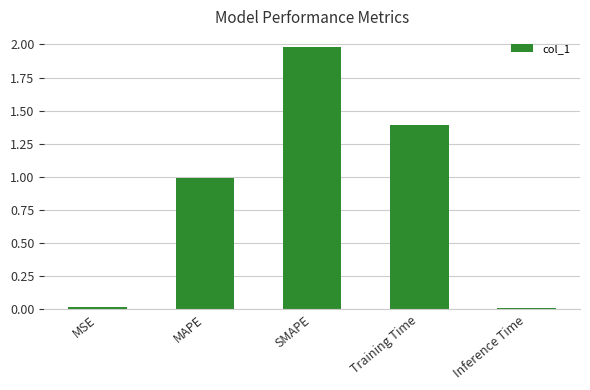

Which has a higher value, Training Time or MSE?

Training Time